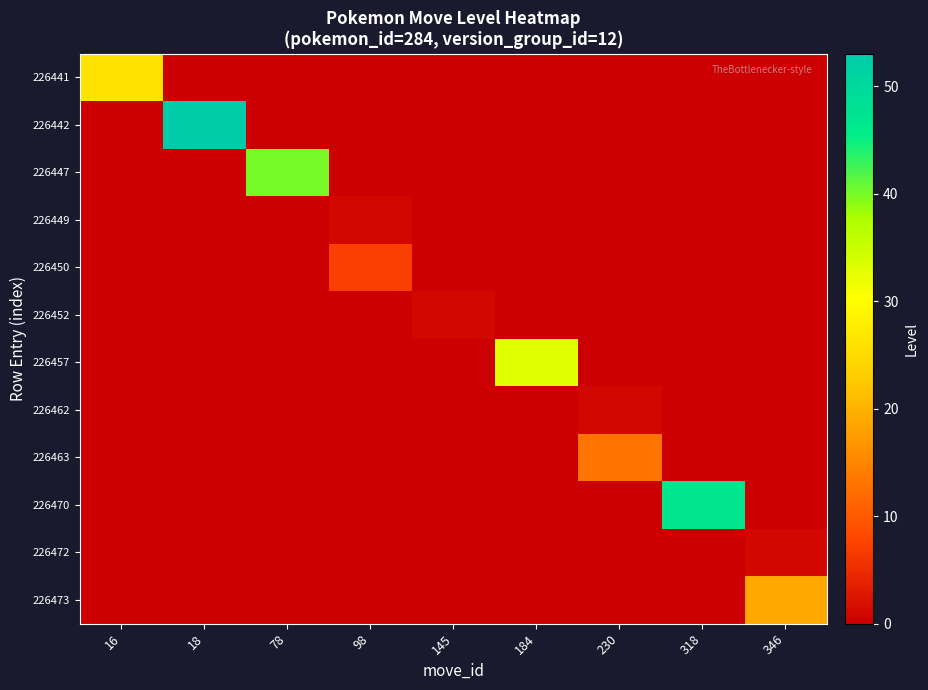

How many categories are shown in the chart?

9